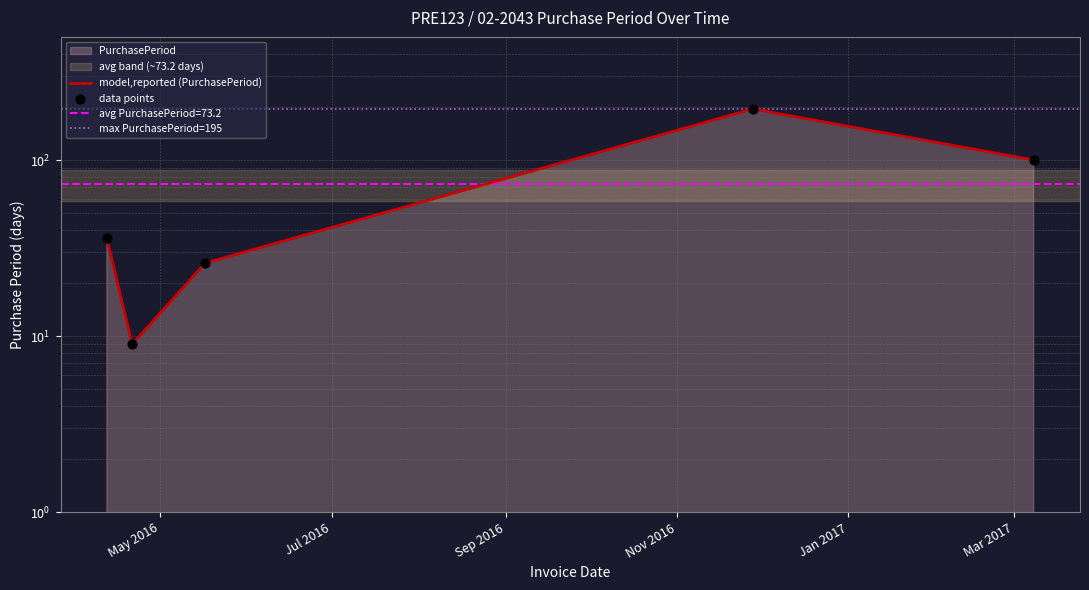

What is the change in value from 2016-04-12 to 2016-11-28?

+159